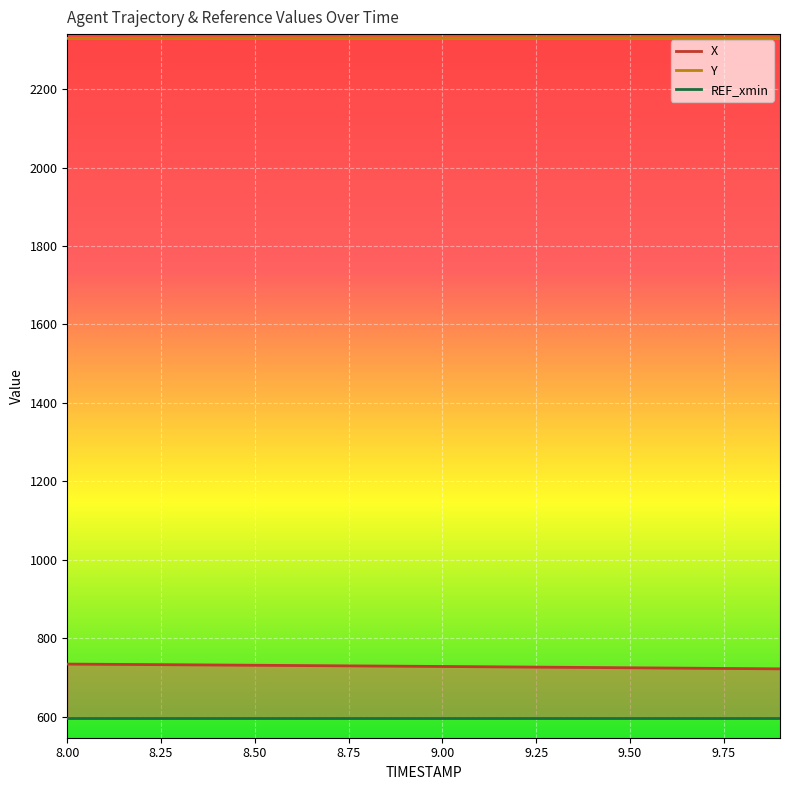

What position from the left is 8.1?

2